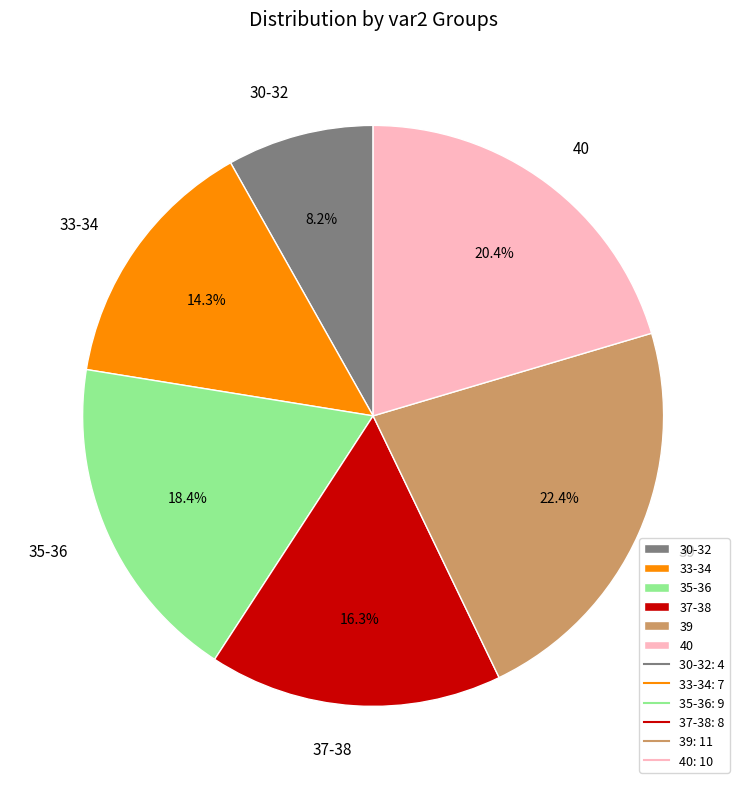

What is the ratio of the value at 30-32 to the value at 37-38?

0.5